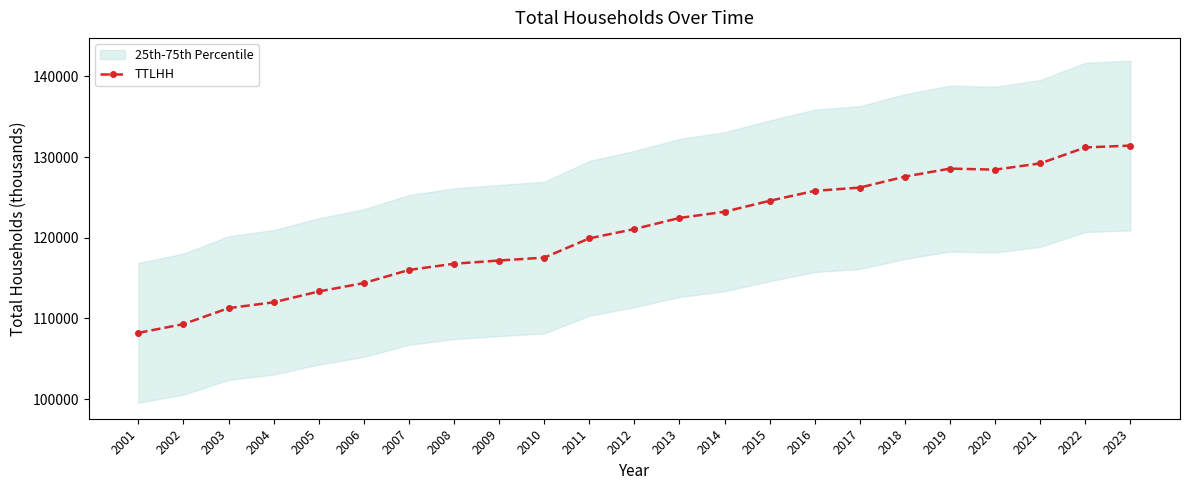

What is the difference between the maximum and minimum values?

23225